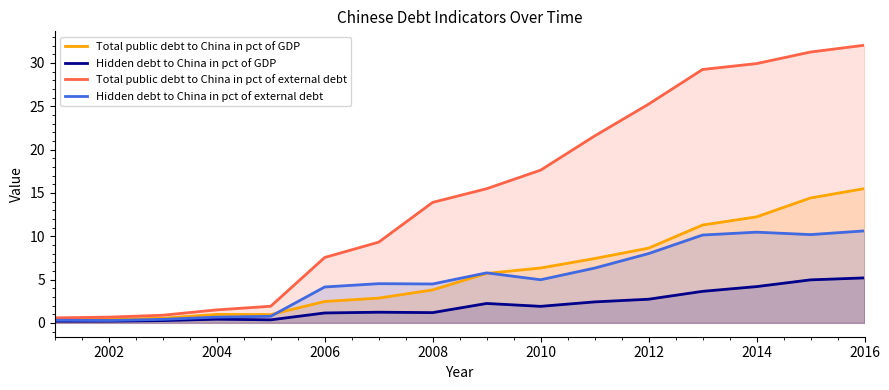

Does the chart display data point markers on the line(s)?

No